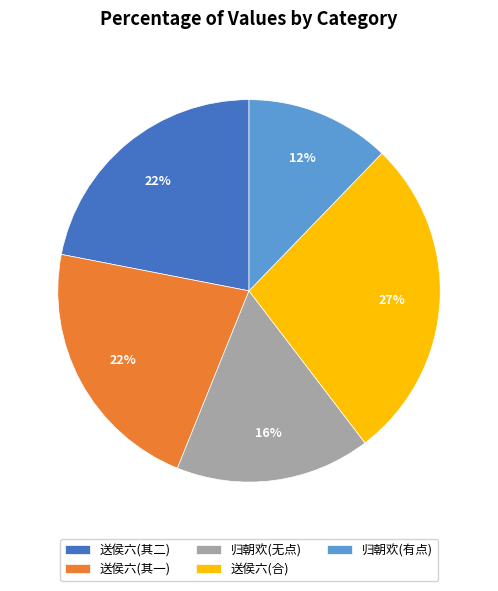

Count the number of slices in the pie.

5